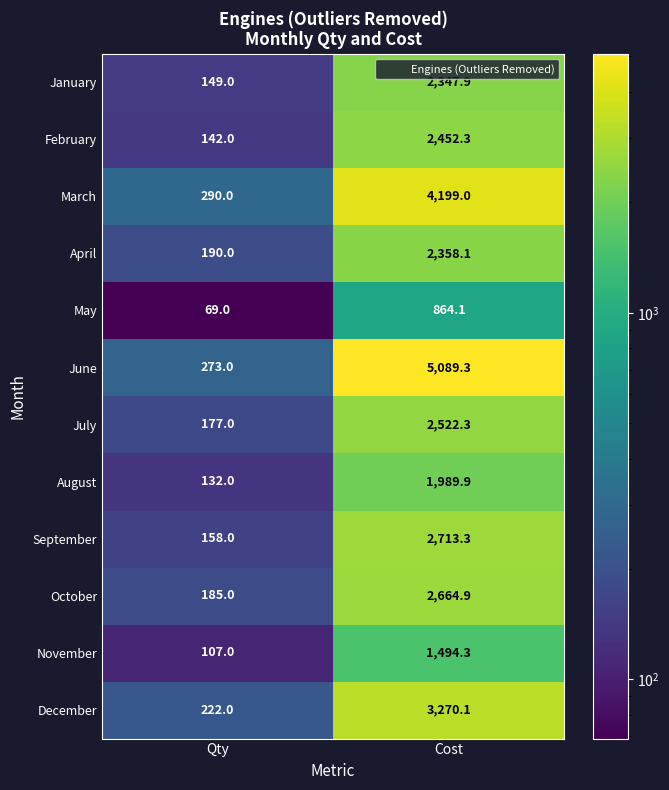

Which series has the widest spread of values?

June